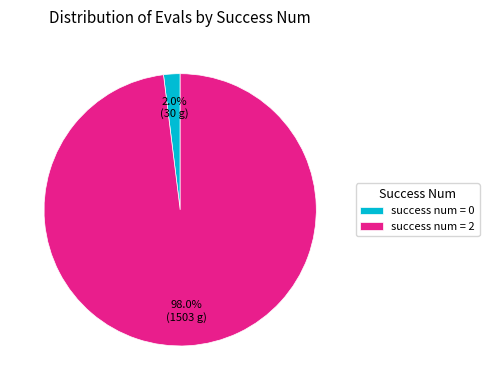

Which category has the biggest portion of the pie?

success num = 2